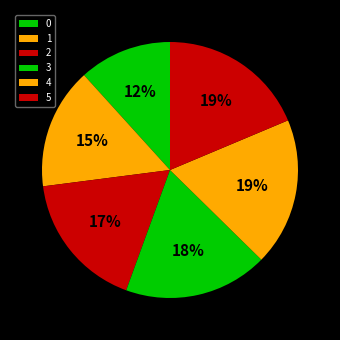

To the nearest percent, what portion does 4 represent?

19%